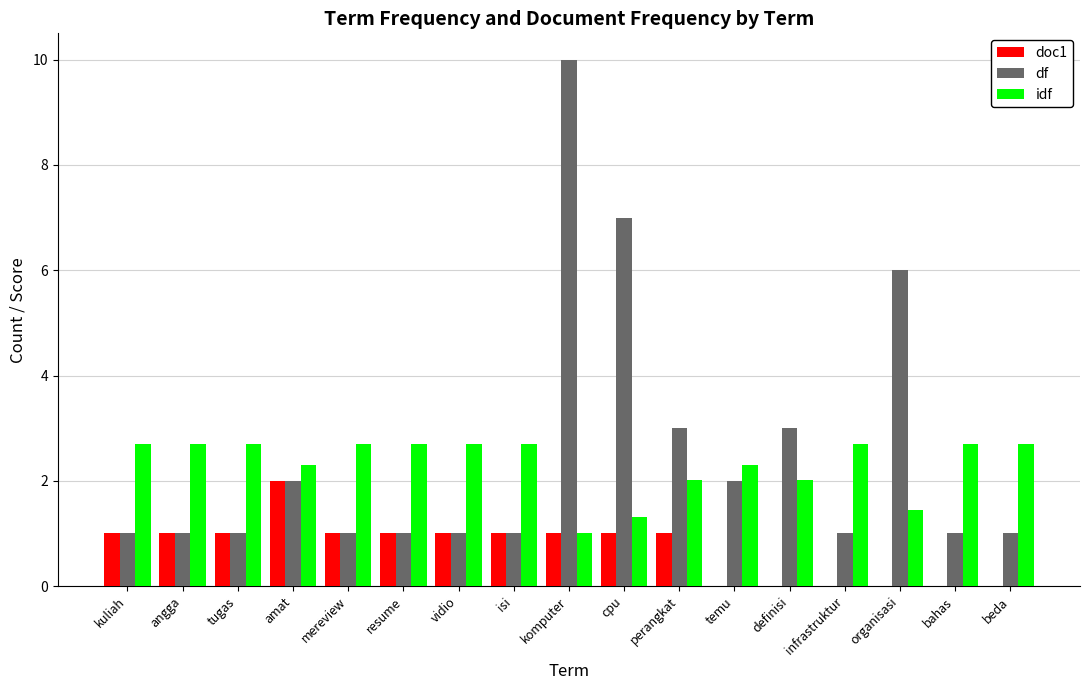

What is the sum of all idf values?

39.4